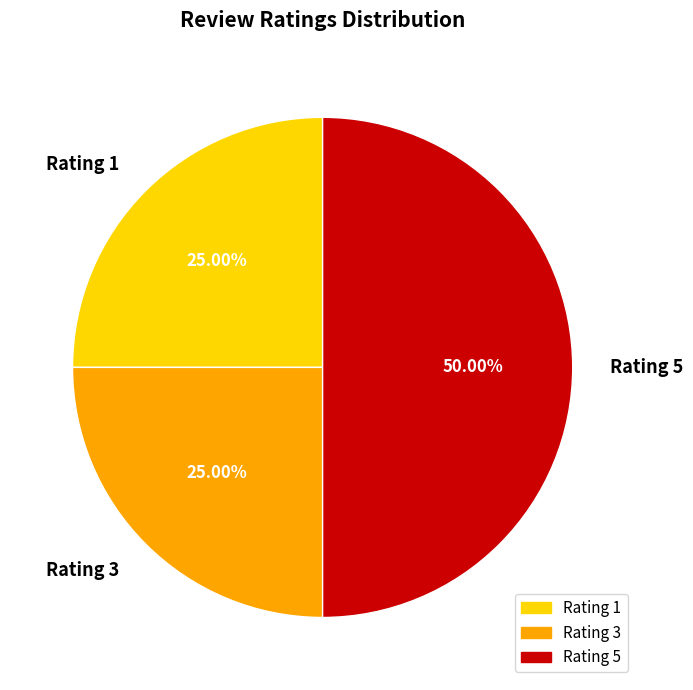

How many slices are in this pie chart?

3